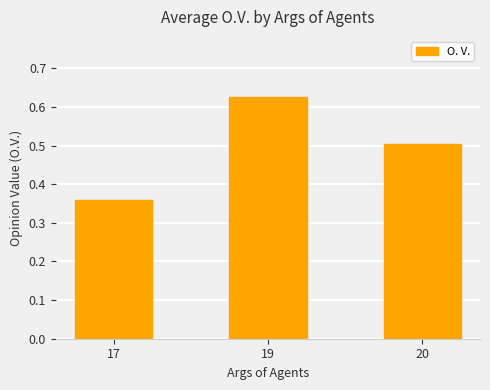

Which label corresponds to the largest value in the chart?

19